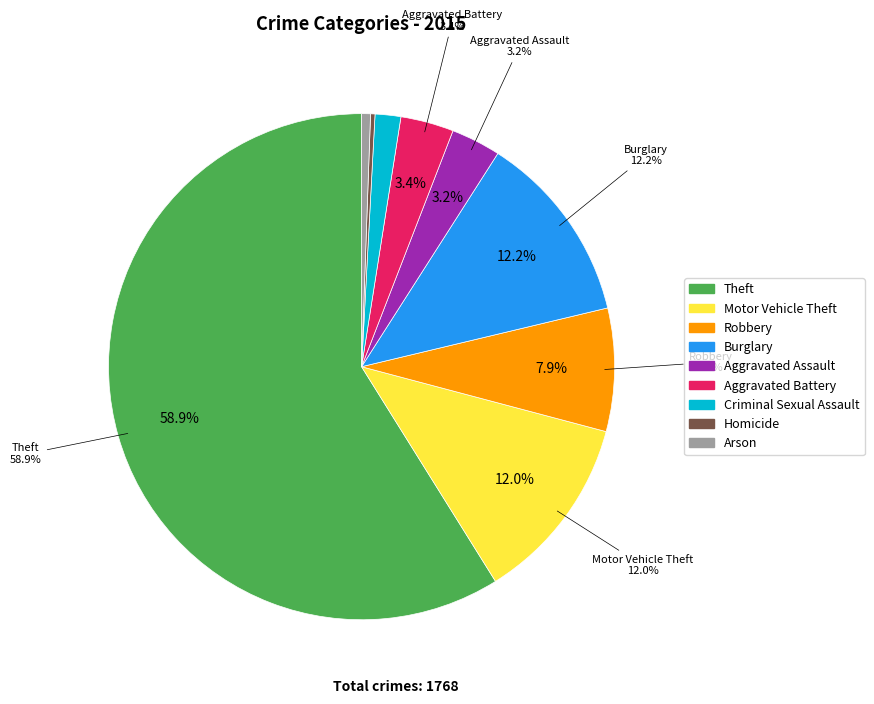

The Criminal Sexual Assault slice represents 1% of the pie. True or false?

False